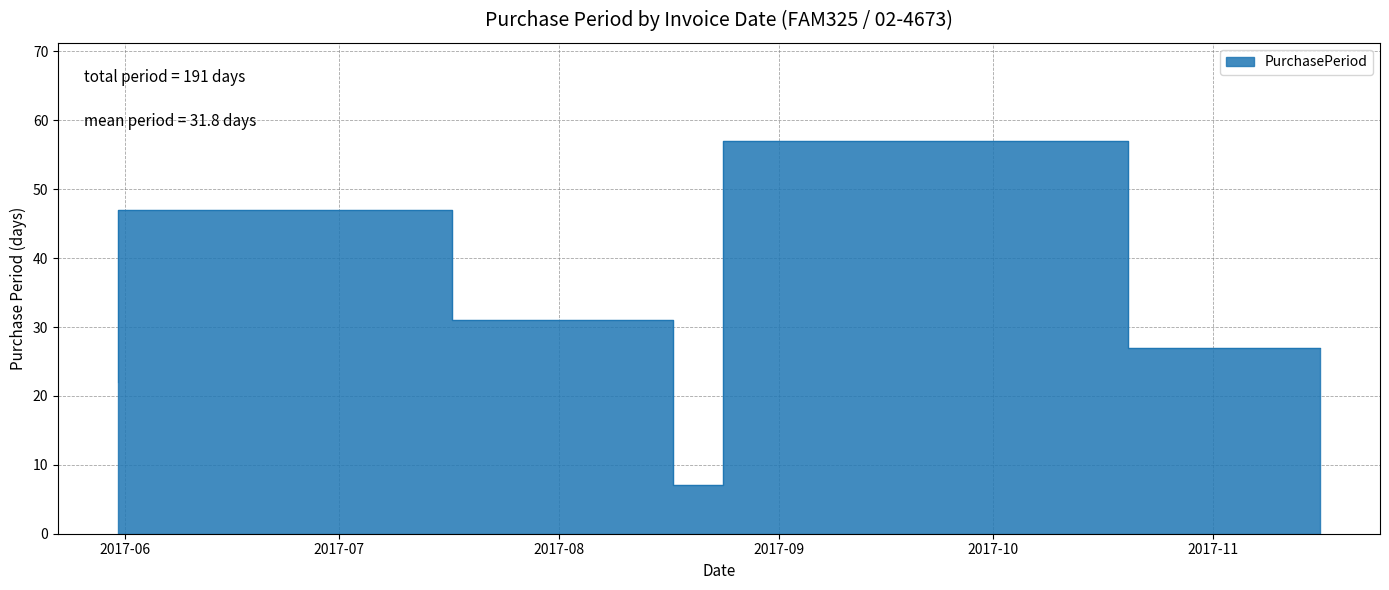

The chart shows a value of 57 at 2017-10-20. True or false?

True